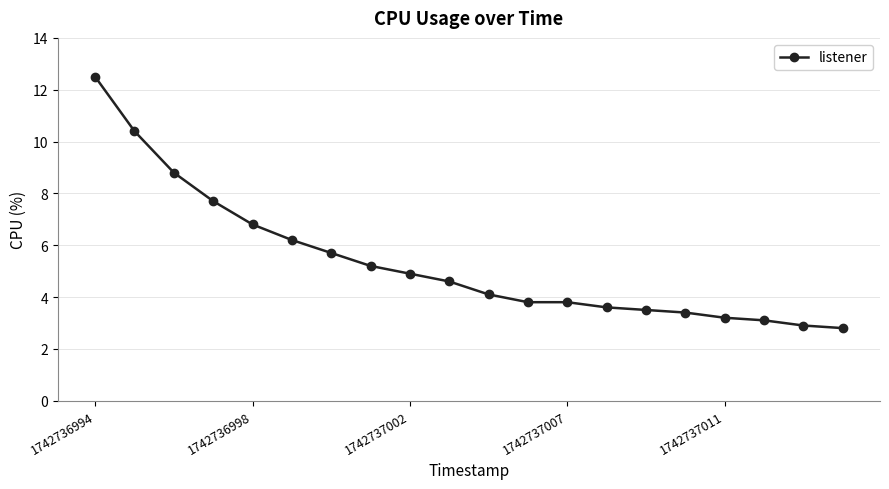

What is the difference between the maximum and second lowest values?

9.6